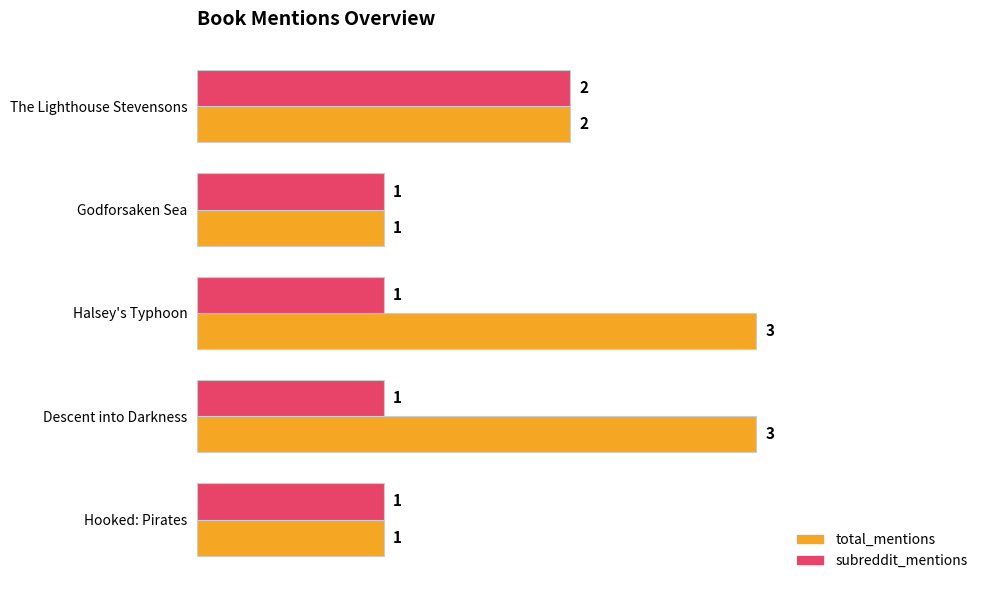

Count the number of categories in the chart.

5